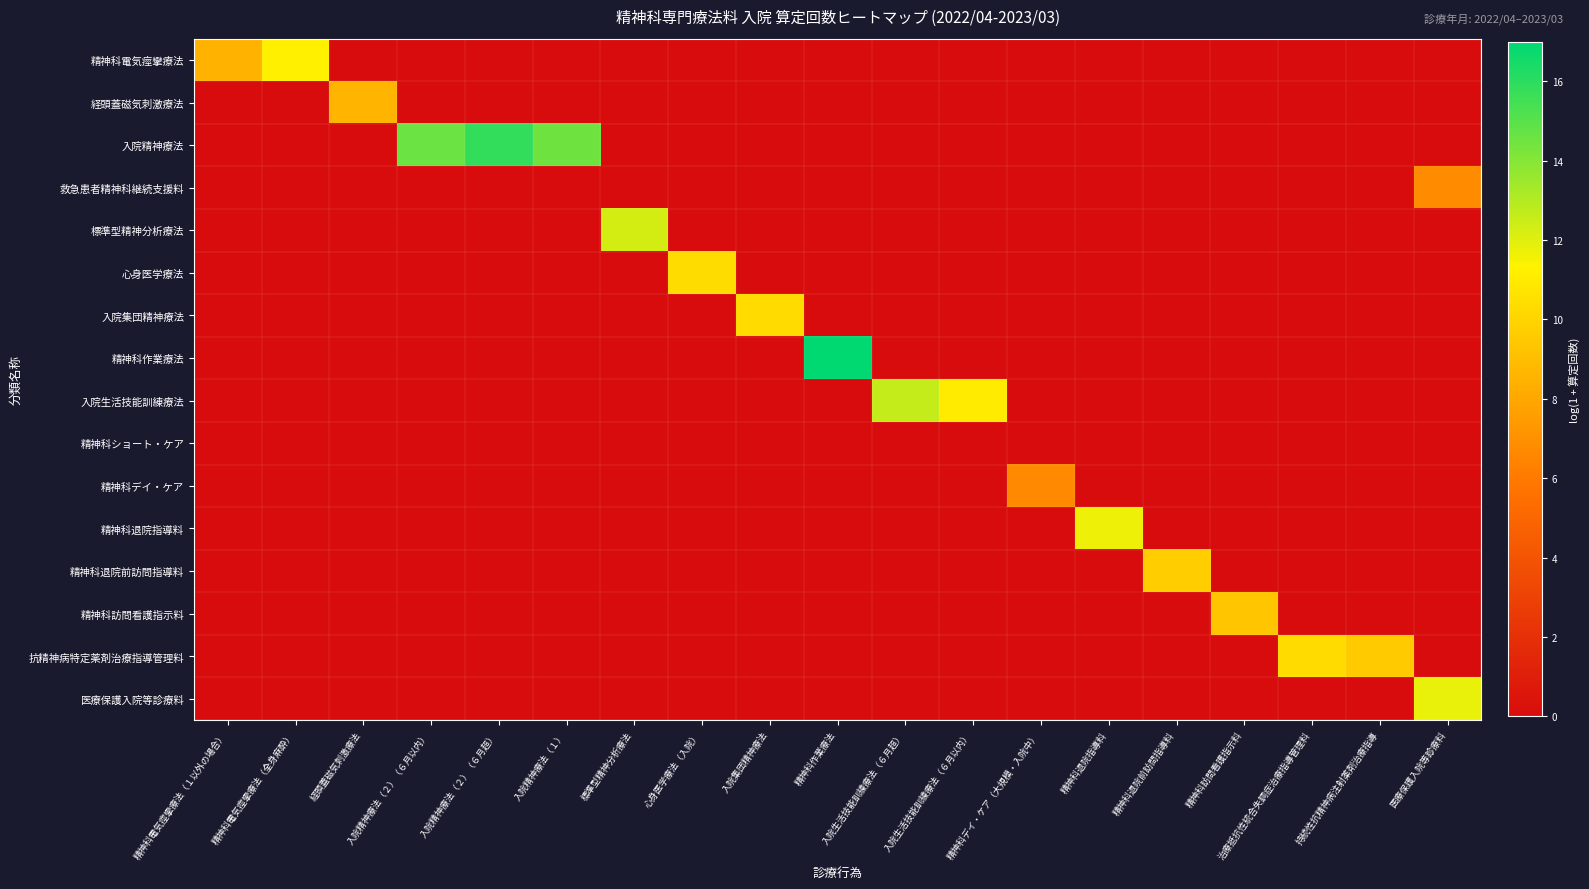

Rank the series at 入院精神療法（２）（６月超） from lowest to highest value.

精神科電気痙攣療法, 経頭蓋磁気刺激療法, 救急患者精神科継続支援料, 標準型精神分析療法, 心身医学療法, 入院集団精神療法, 精神科作業療法, 入院生活技能訓練療法, 精神科ショート・ケア, 精神科デイ・ケア, 精神科退院指導料, 精神科退院前訪問指導料, 精神科訪問看護指示料, 抗精神病特定薬剤治療指導管理料, 医療保護入院等診療料, 入院精神療法